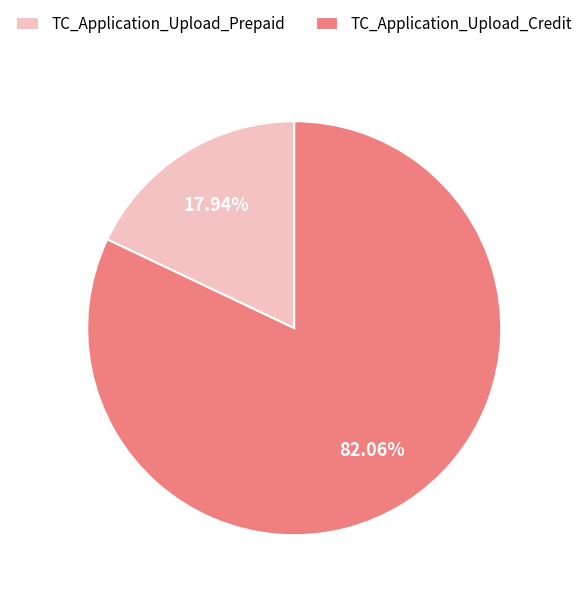

What portion of the pie excludes TC_Application_Upload_Prepaid?

82.1%